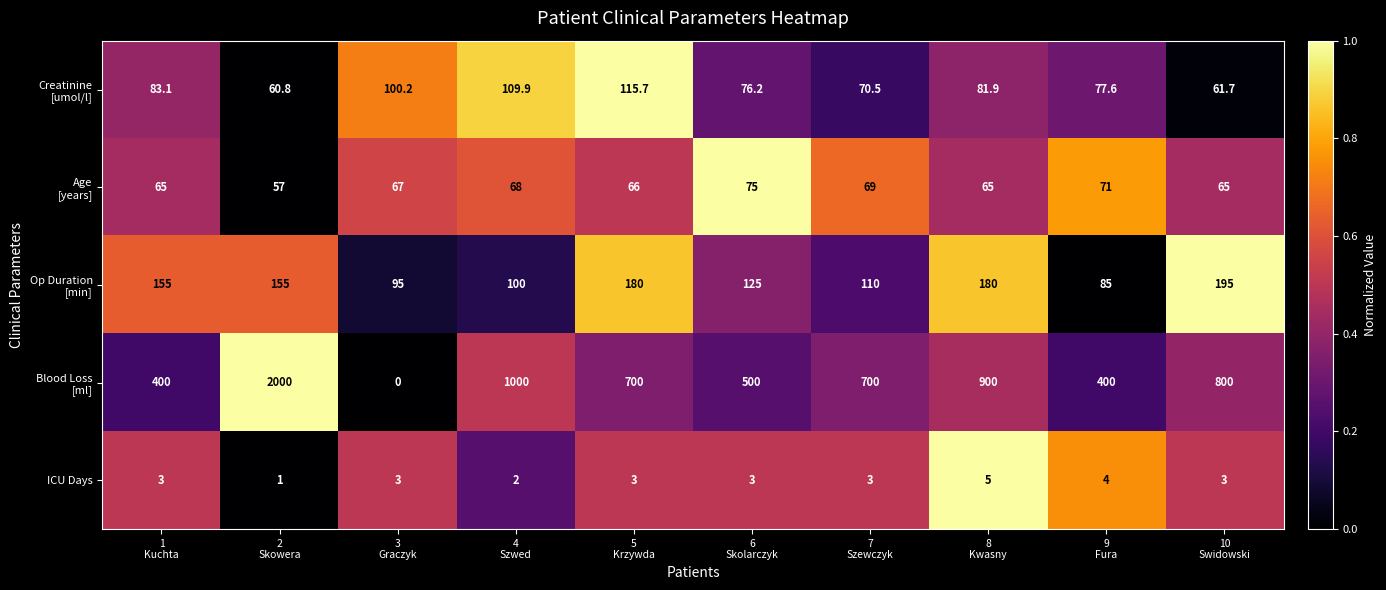

At how many categories does at least one series exceed 0?

10